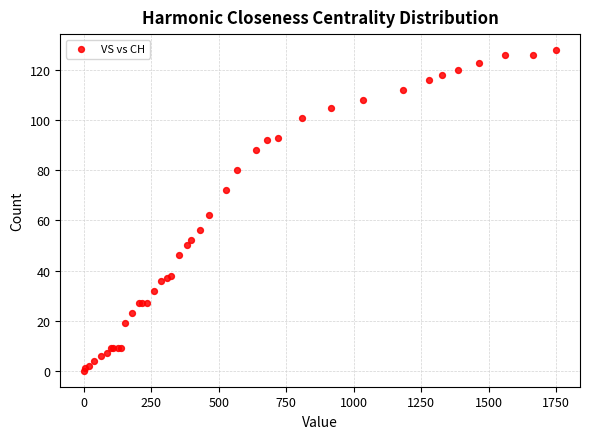

What Y value in the scatter plot is closest to 64?

62